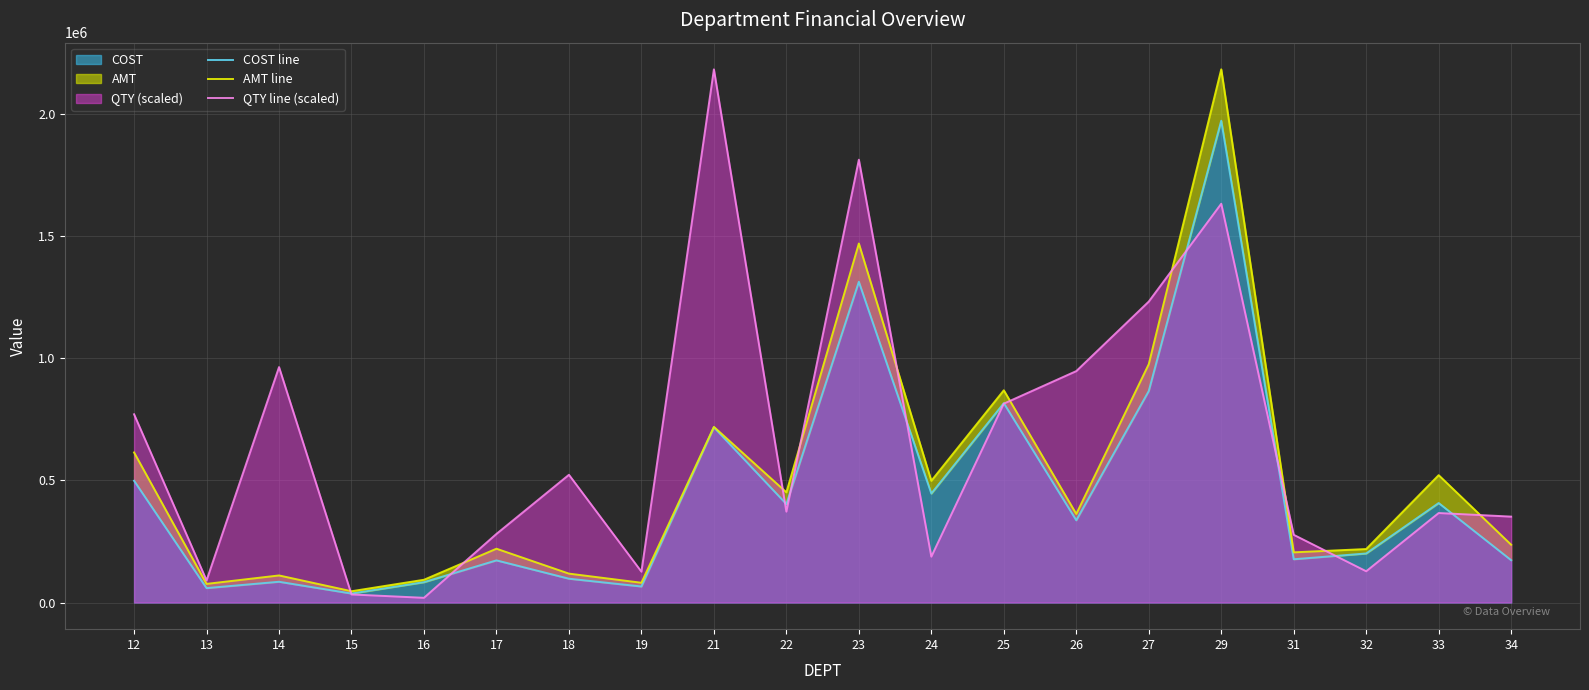

Which series has the largest total across all categories?

QTY line (scaled)